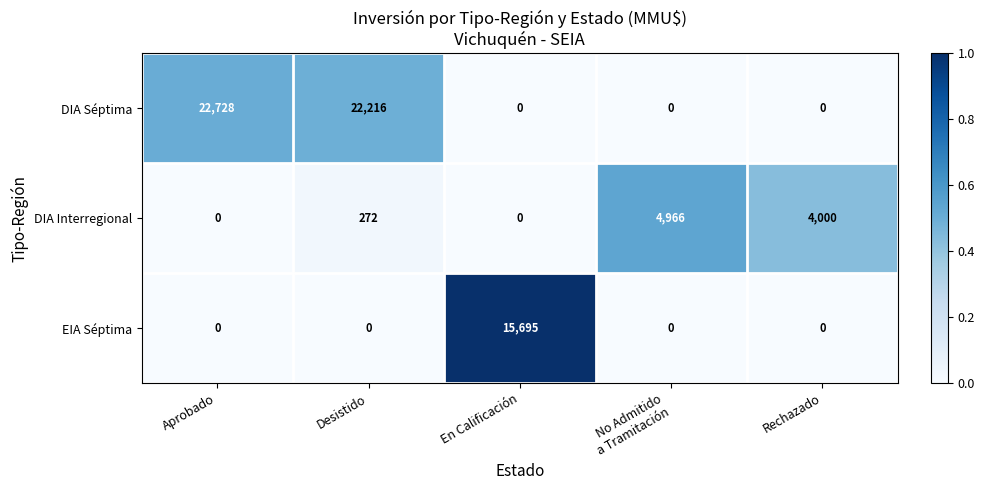

Reading left to right, list all the values displayed in this chart.

DIA Séptima: 22728	22216	0	0	0
DIA Interregional: 0	272	0	4966	4000
EIA Séptima: 0	0	15695	0	0